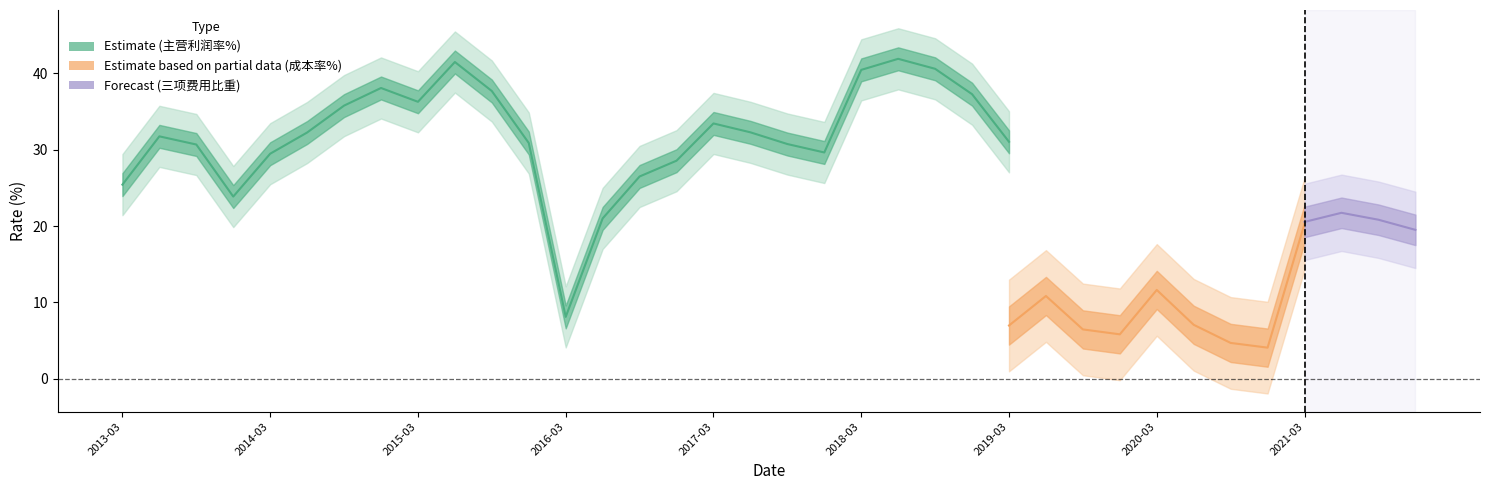

How many categories are shown in the chart?

36